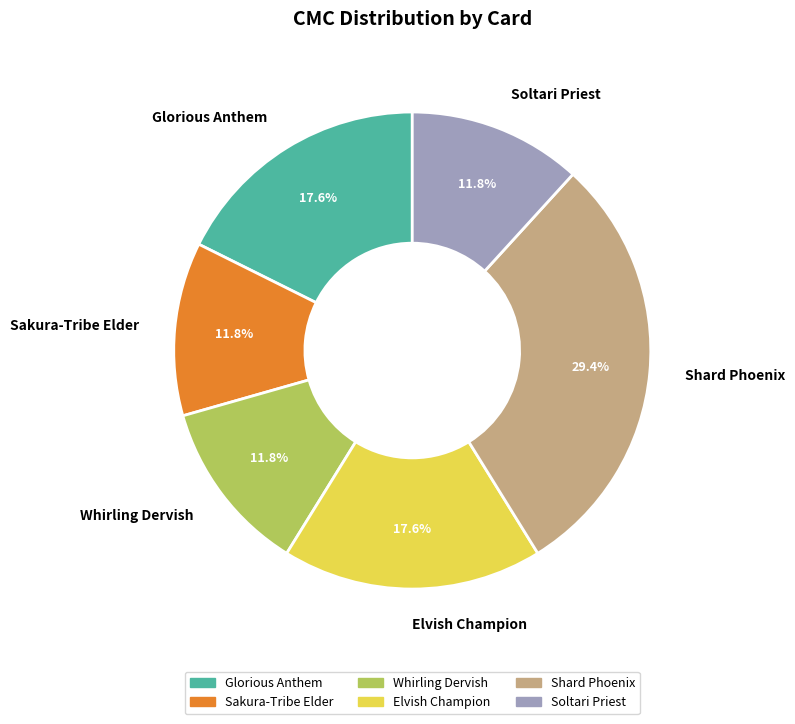

Does Shard Phoenix represent more than half of the total?

No